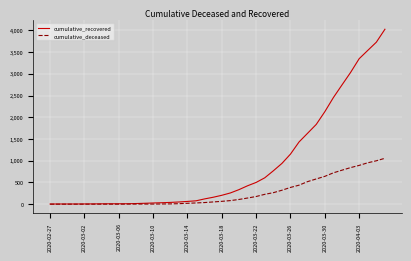

Rank the series by their maximum value, from lowest to highest.

cumulative_deceased, cumulative_recovered